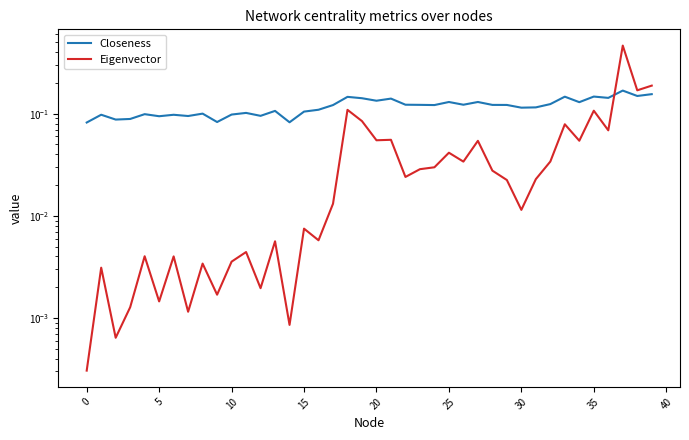

Does the chart display data point markers on the line(s)?

No